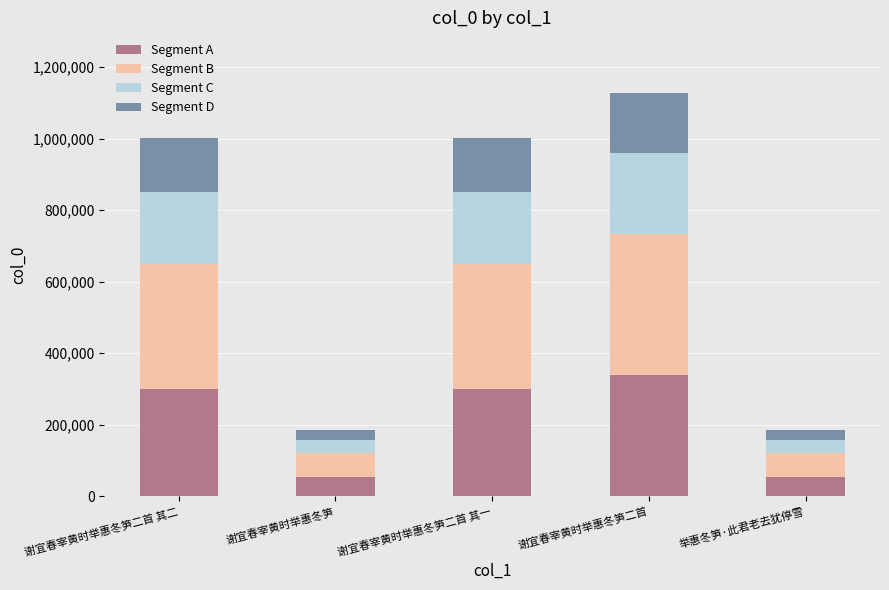

The value of Segment A at 谢宜春宰黄时举惠冬笋二首 其一 is 477675.7. True or false?

False